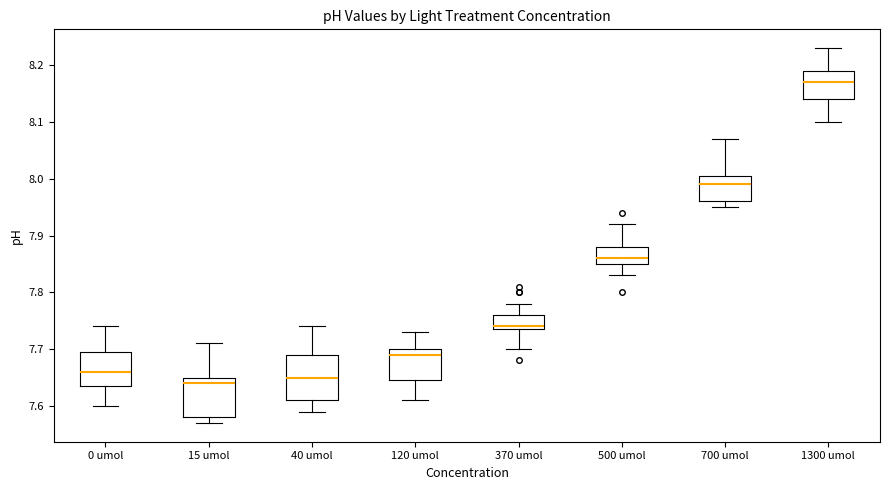

Reading left to right, transcribe this box plot: for each box, give where its median line is, the range the box spans, and where its two whiskers end, as read against the y-axis. The values are not printed on the chart, so give them approximately, as read against the axis.

0 umol: median 7.66, box 7.64 to 7.70, whiskers 7.60 to 7.74
15 umol: median 7.64, box 7.58 to 7.65, whiskers 7.57 to 7.71
40 umol: median 7.65, box 7.61 to 7.69, whiskers 7.59 to 7.74
120 umol: median 7.69, box 7.65 to 7.70, whiskers 7.61 to 7.73
370 umol: median 7.74 (just above the box's lower edge), box 7.74 to 7.76, whiskers 7.70 to 7.78
500 umol: median 7.86, box 7.85 to 7.88, whiskers 7.83 to 7.92
700 umol: median 7.99, box 7.96 to 8.01, whiskers 7.95 to 8.07
1300 umol: median 8.17, box 8.14 to 8.19, whiskers 8.10 to 8.23